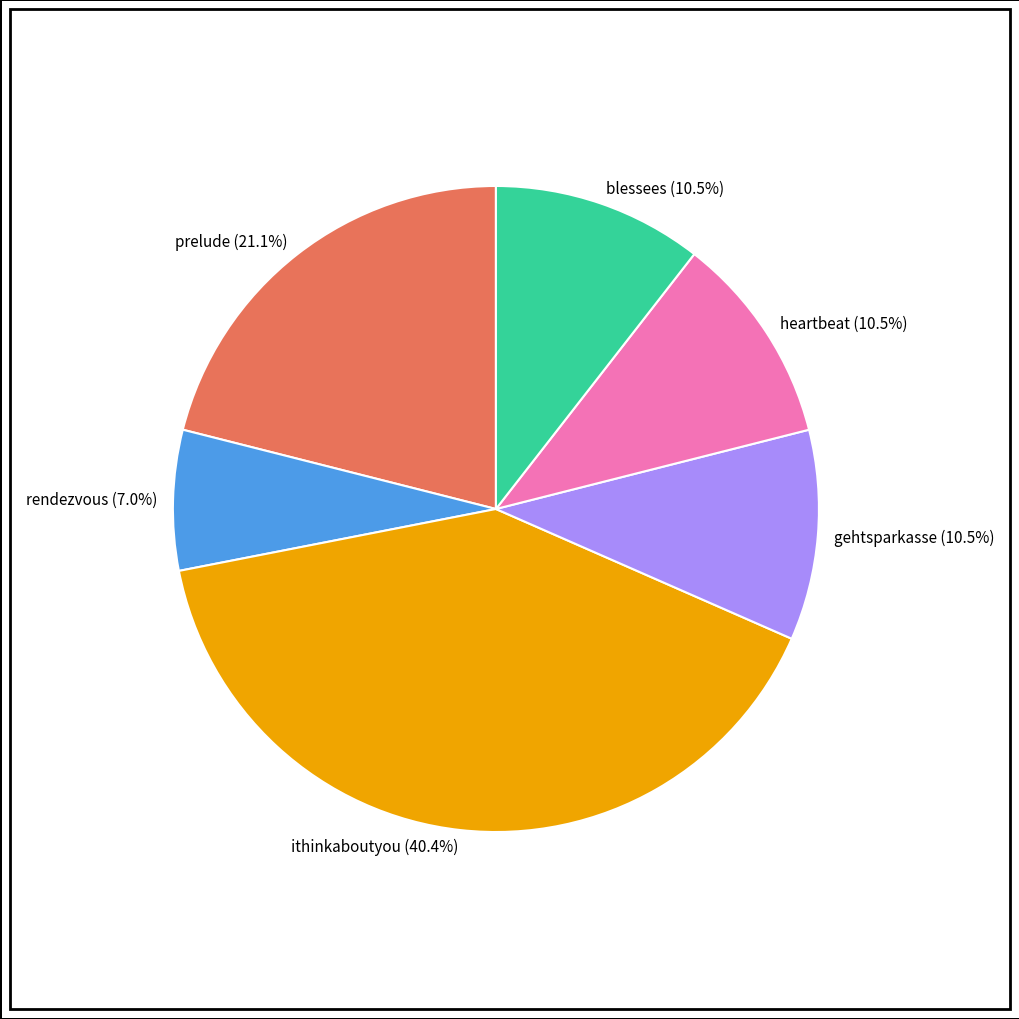

Which category has the biggest portion of the pie?

ithinkaboutyou (40.4%)